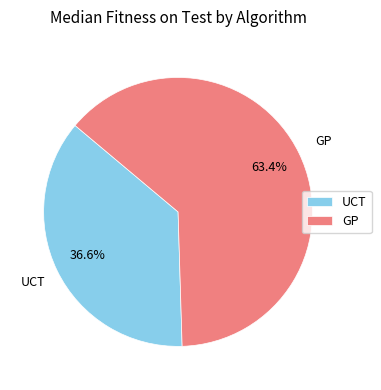

Rank the categories by value from lowest to highest.

UCT, GP